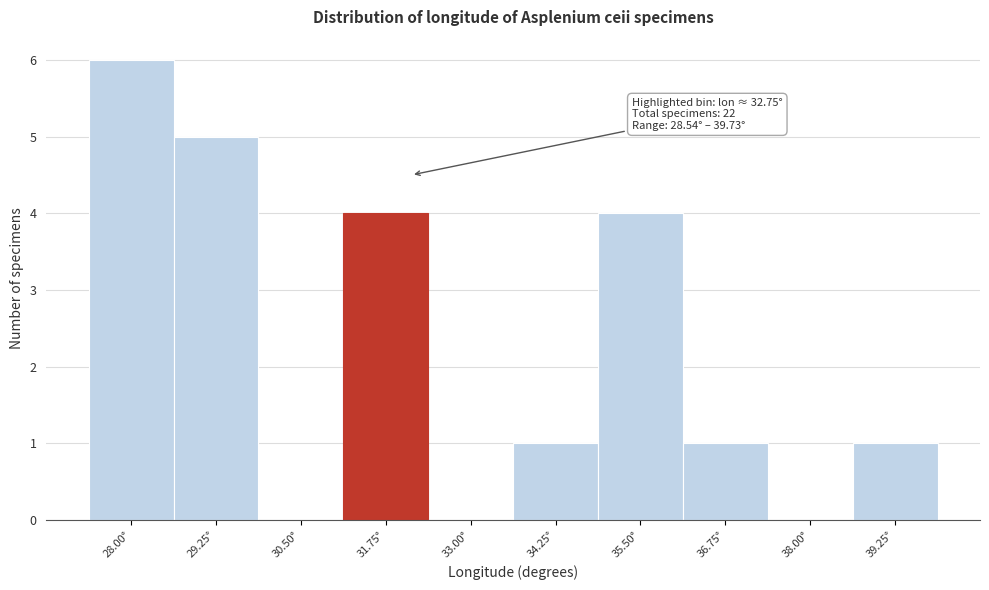

Reading right to left, transcribe all the data shown in this chart.

39.25°=1	38.00°=0	36.75°=1	35.50°=4	34.25°=1	33.00°=0	31.75°=4	30.50°=0	29.25°=5	28.00°=6